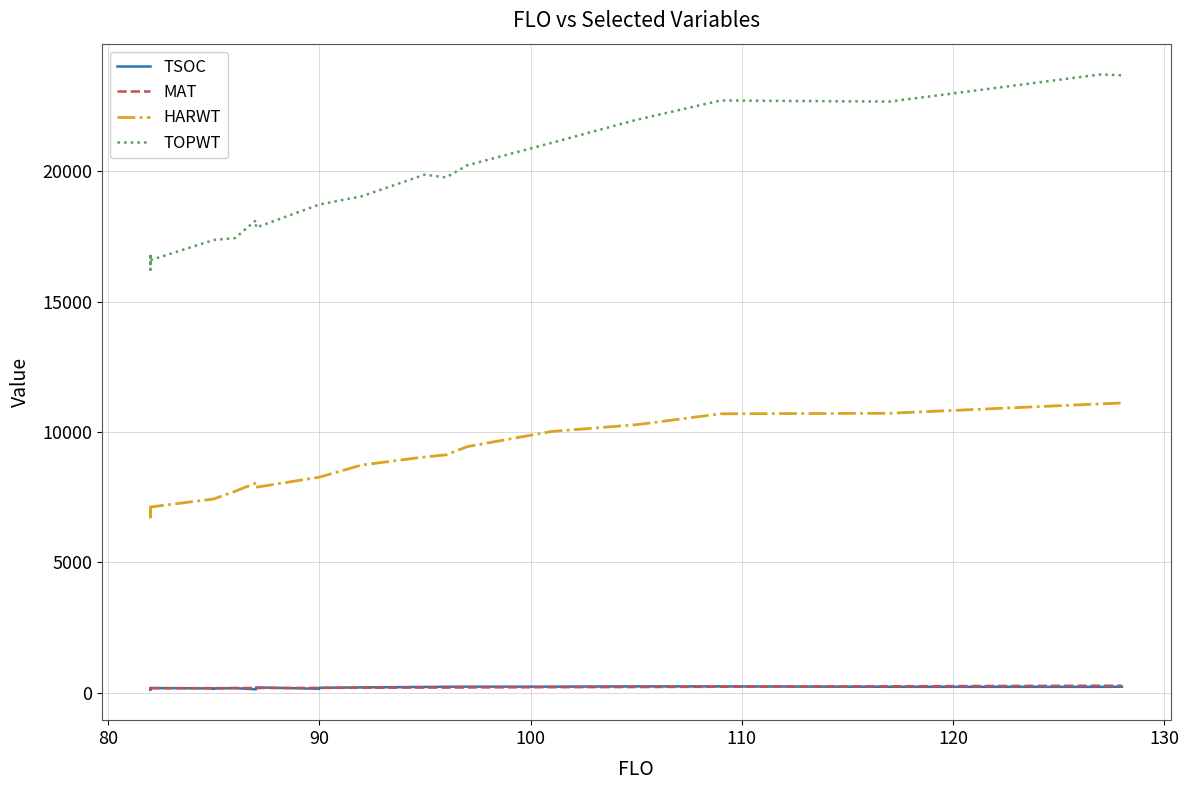

How many data points in TSOC are above 182?

12